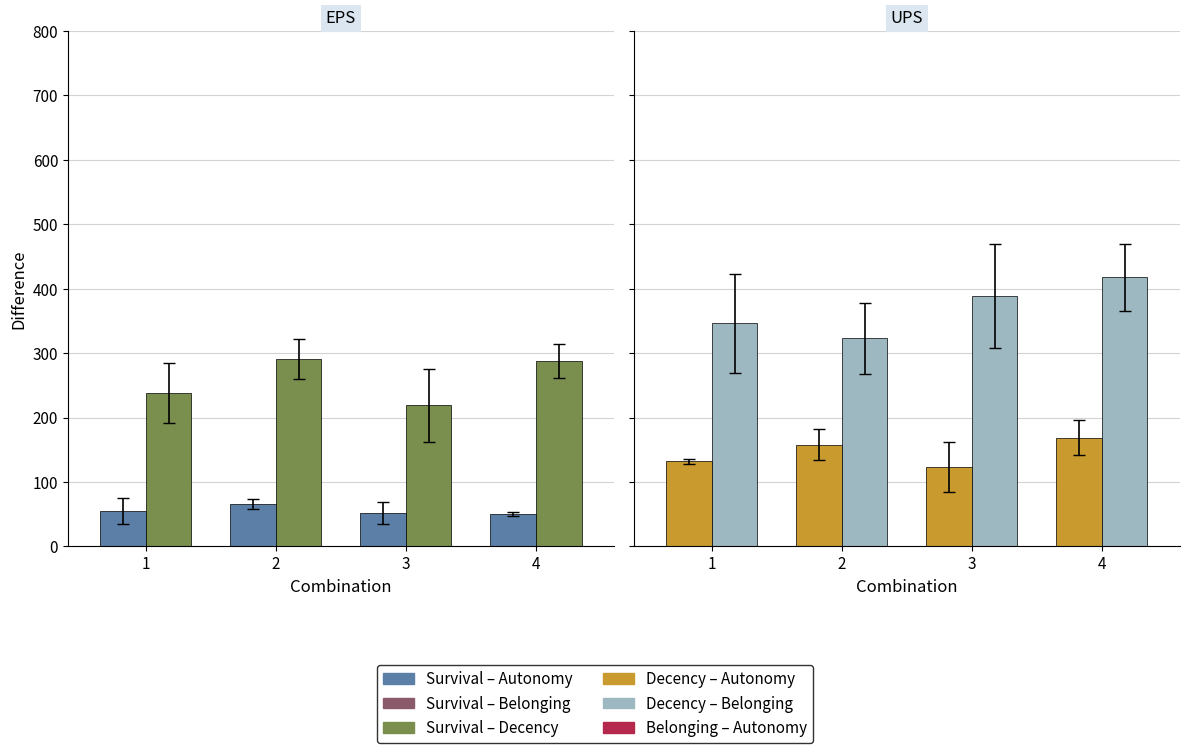

At how many categories does at least one series exceed 236?

4